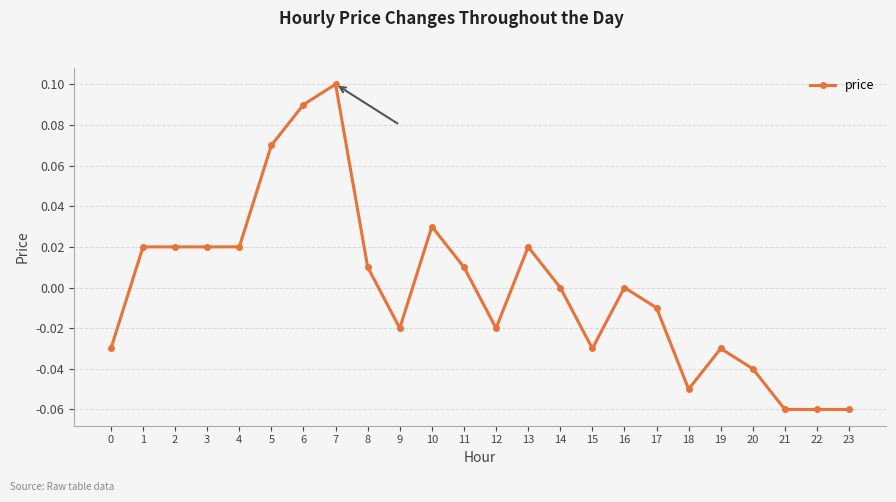

At which category does the chart reach its peak across all series?

7